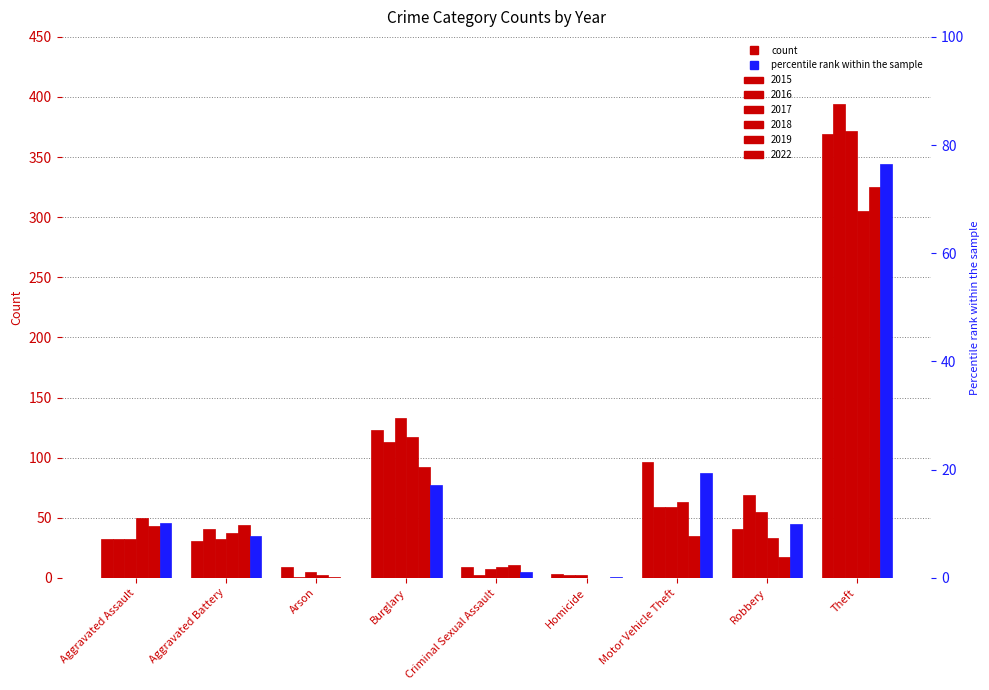

Which series has the largest total across all categories?

2015